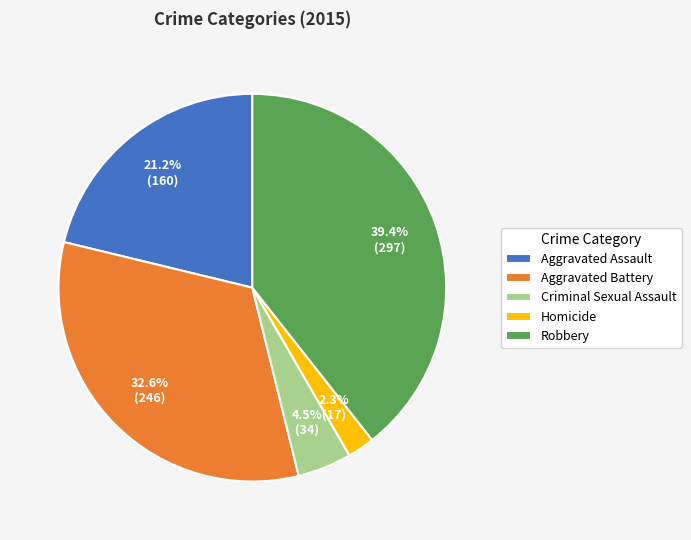

What percentage is the Homicide slice, to the nearest percent?

2%